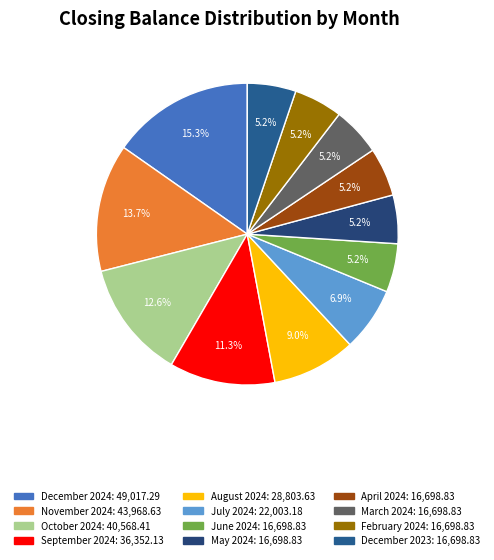

To the nearest percent, what percentage of the pie is May 2024?

5%